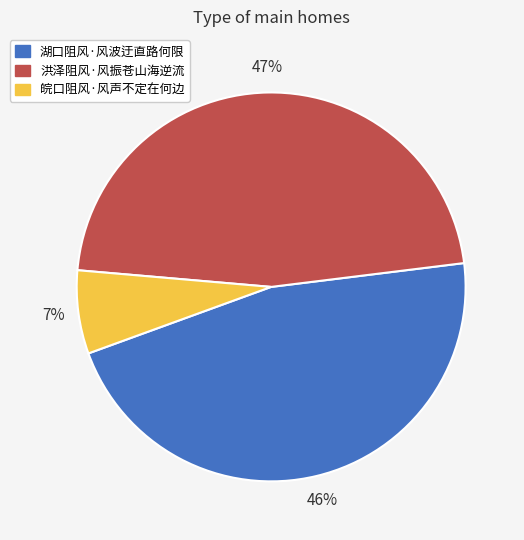

Between 皖口阻风·风声不定在何边 and 洪泽阻风·风振苍山海逆流, which is larger?

洪泽阻风·风振苍山海逆流